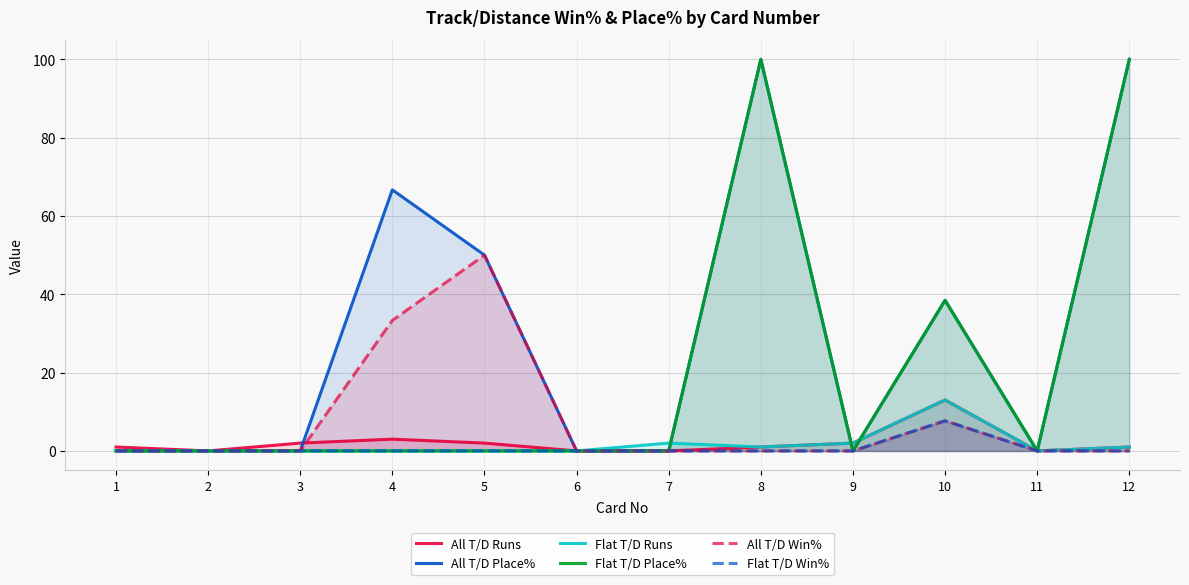

At which label does Flat T/D Win% reach its minimum?

1